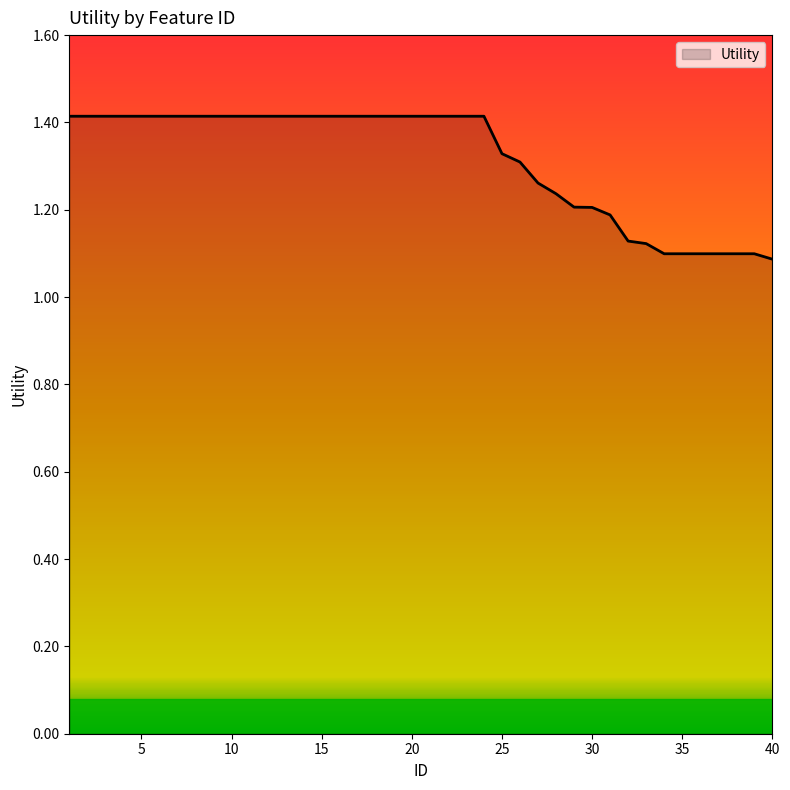

What is the maximum value shown in the chart?

1.4